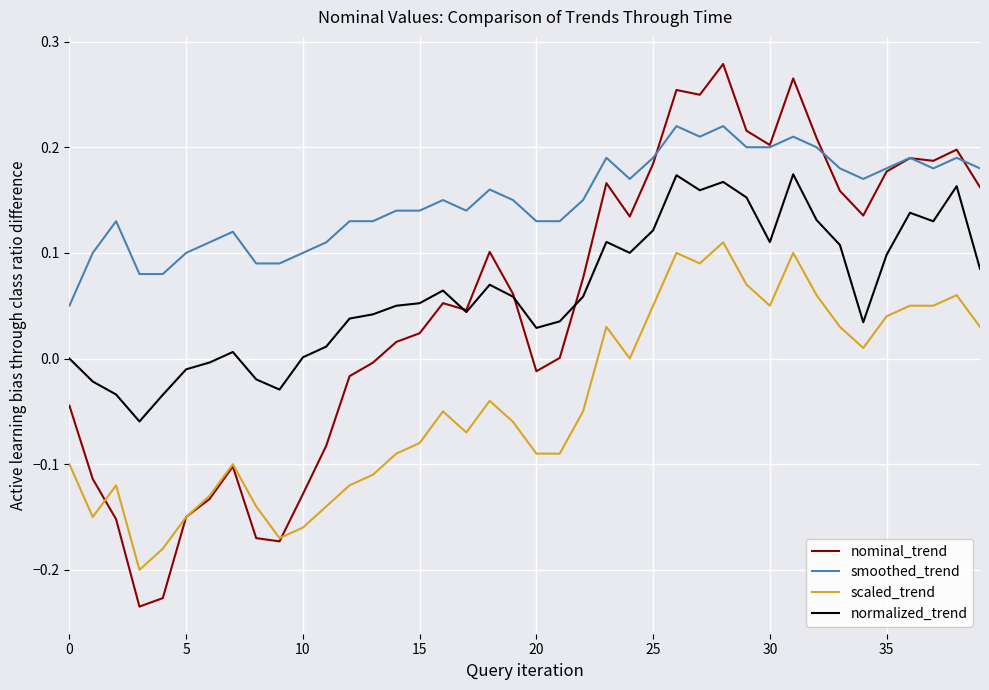

At how many categories does at least one series exceed 0?

40